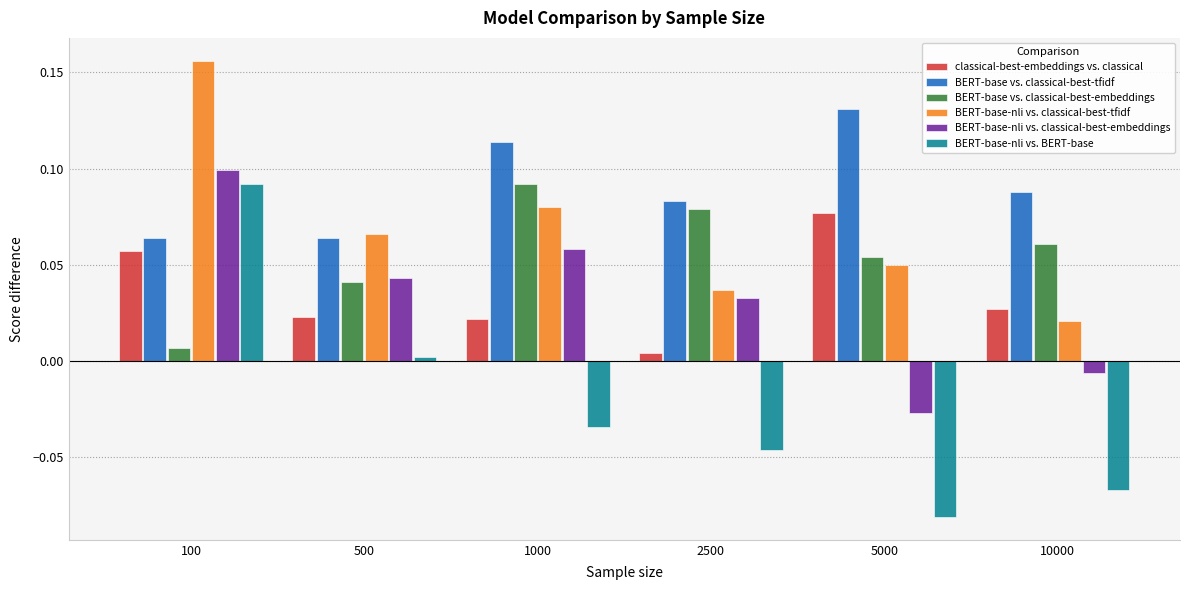

Which series has the largest range (max minus min)?

BERT-base-nli vs. BERT-base